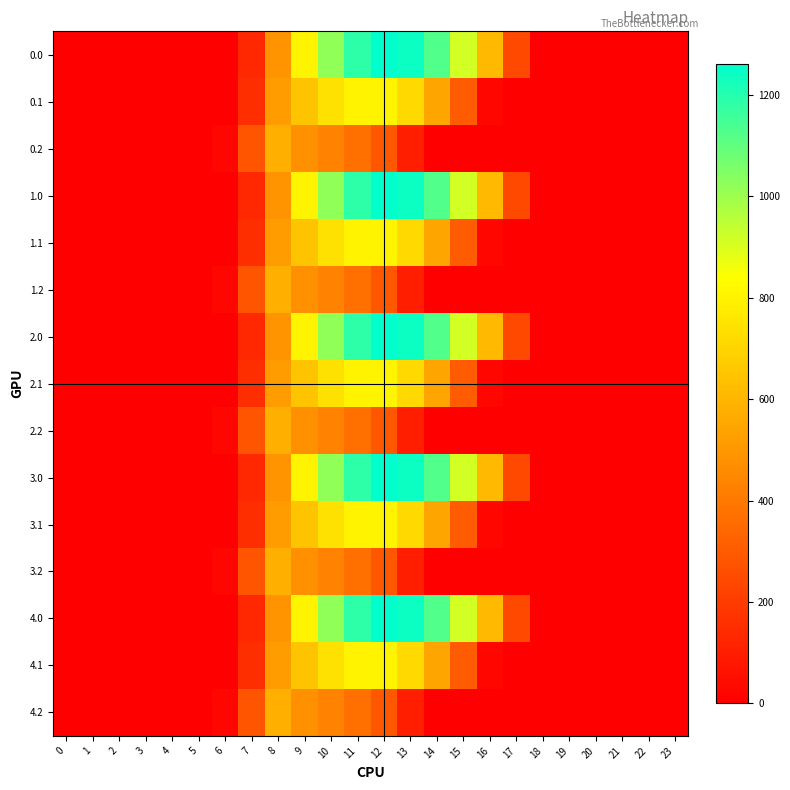

What is the total value across all series at 14?

8363.3